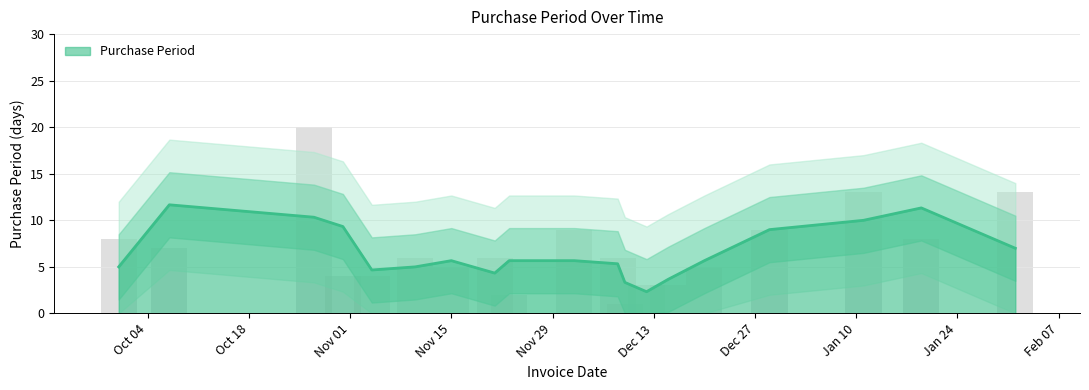

Reading left to right, list all the values displayed in this chart.

8	7	20	4	4	6	5	6	2	9	6	1	3	3	5	9	13	8	13